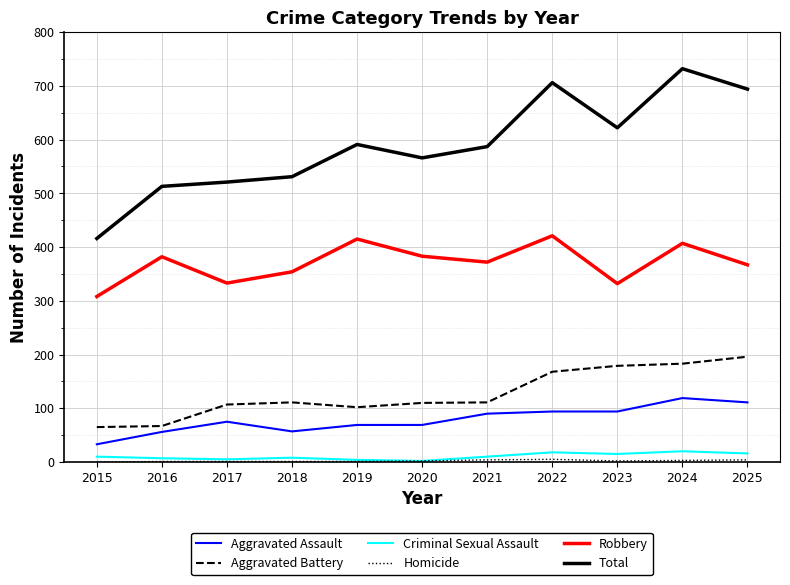

True or false: Aggravated Assault and Criminal Sexual Assault cross at least once.

False